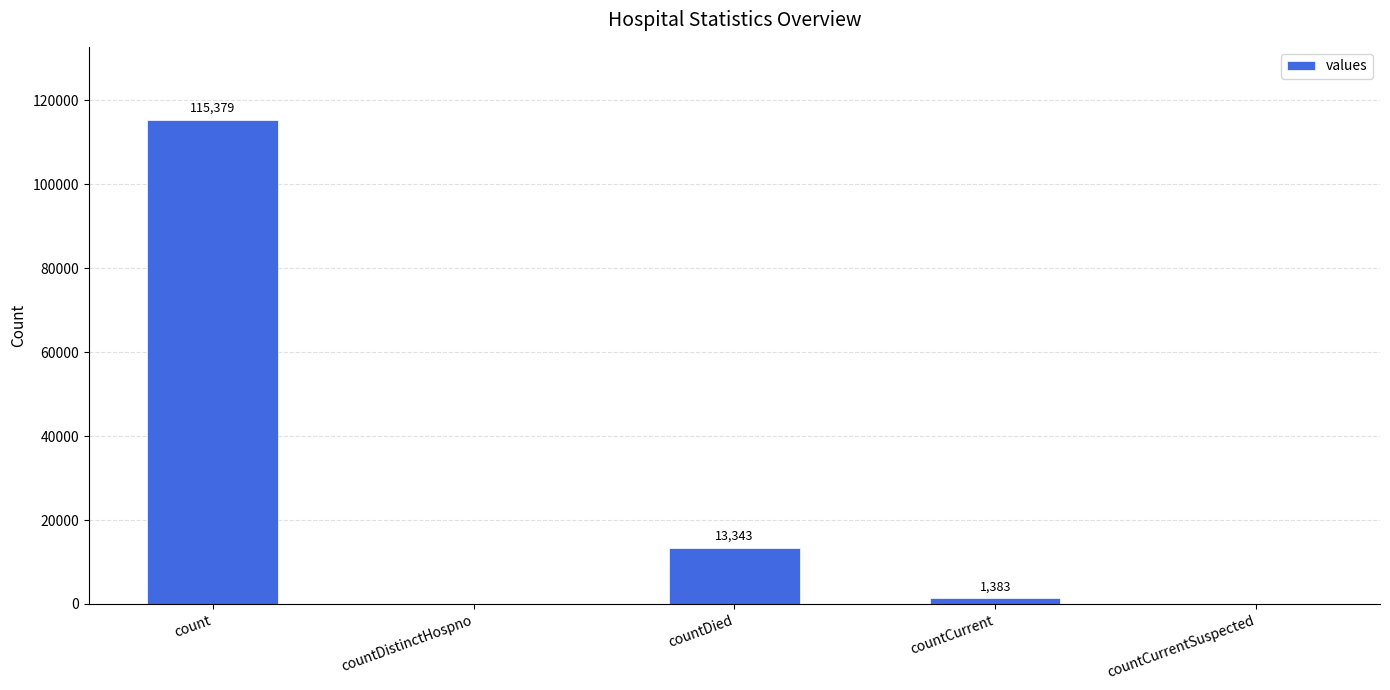

Count the number of data series in this chart.

1